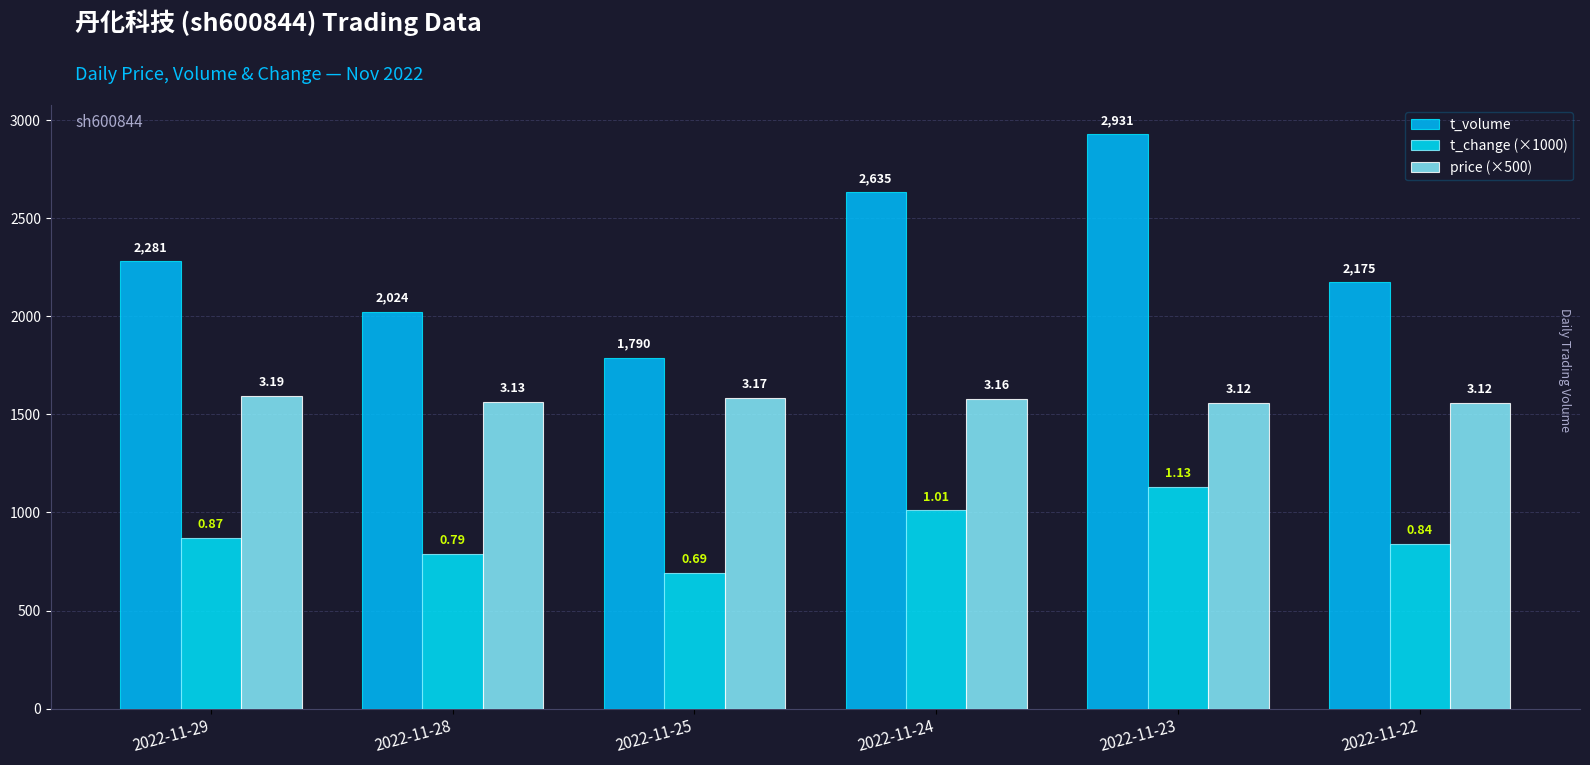

What are all the series names shown in the legend?

t_volume, t_change (×1000), price (×500)